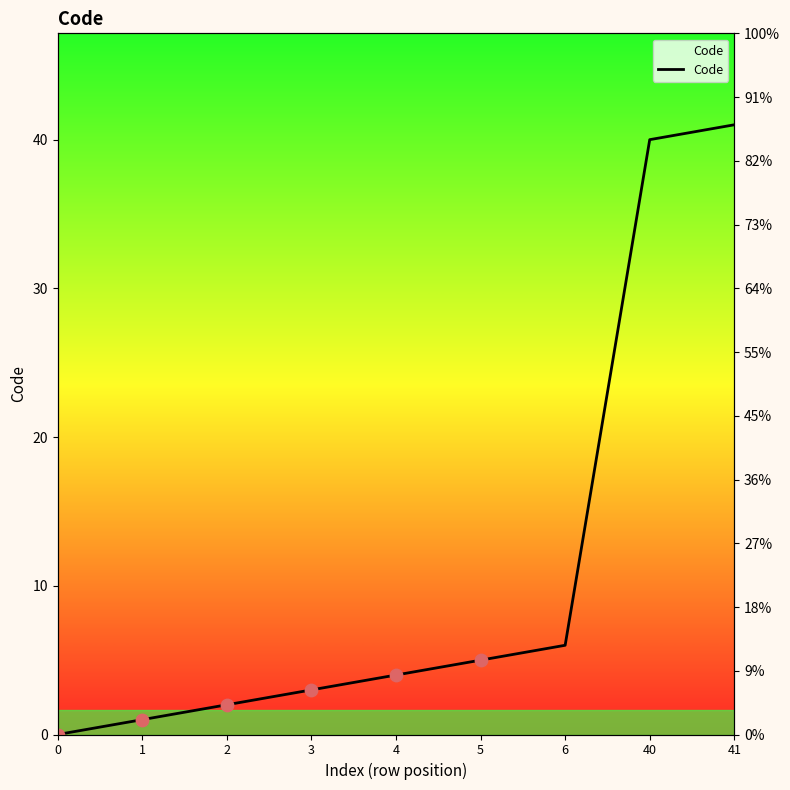

What is the ratio of the value at 1 to the value at 5?

0.2